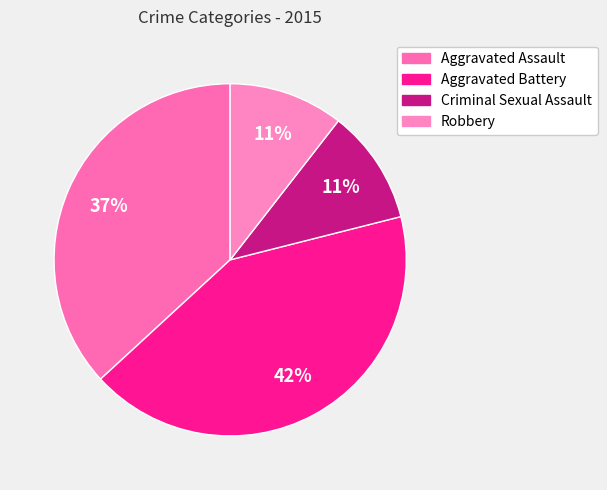

Does Aggravated Battery represent more than half of the total?

No